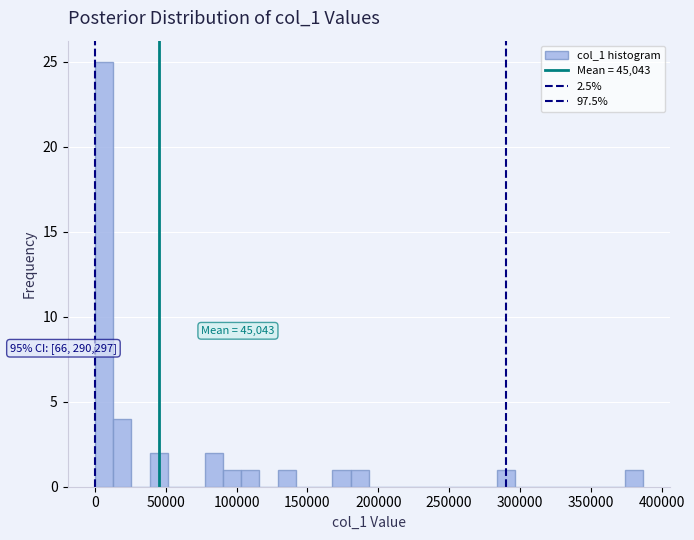

Read against the x-axis, roughly where is the centre of the tallest bar?

5000